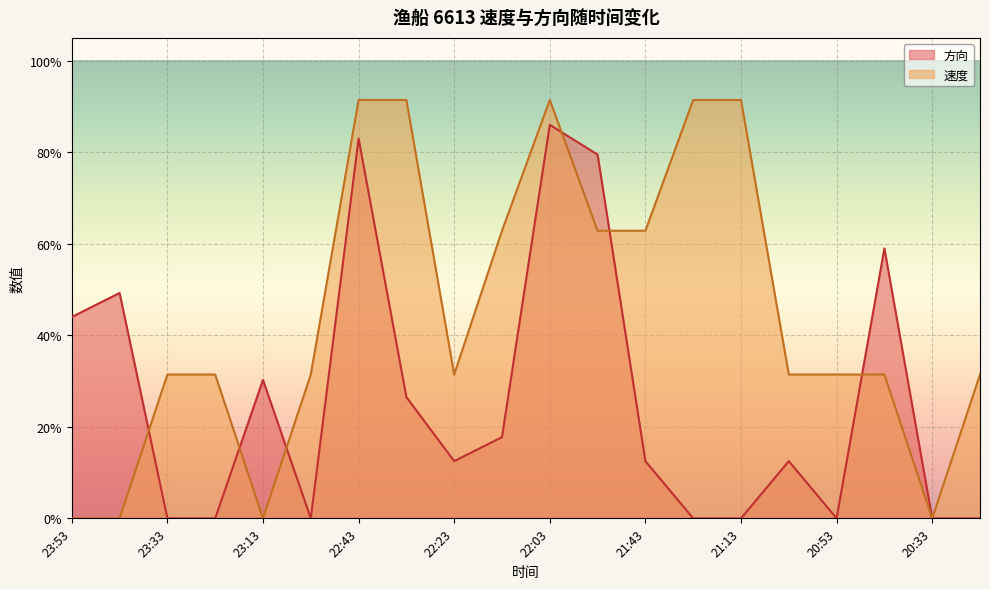

How many times do 方向 and 速度 cross each other?

6